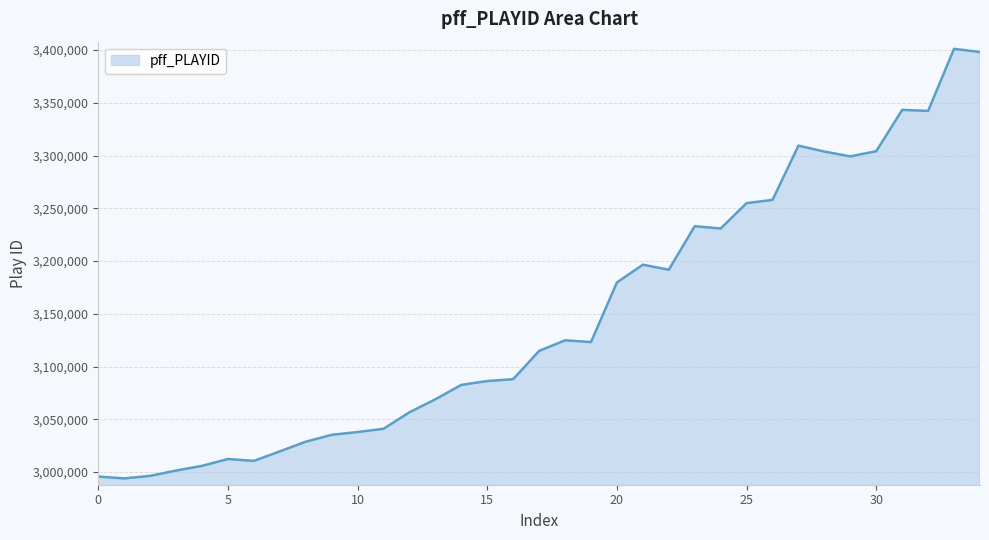

What is the maximum value shown in the chart?

3401165